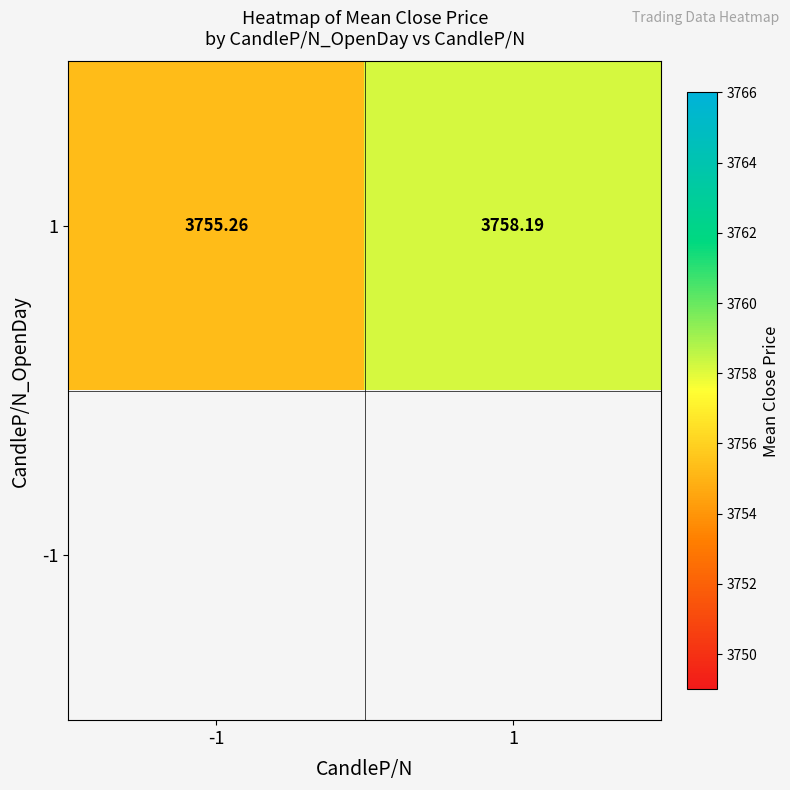

What is the difference between the maximum and minimum values in the 1 series?

2.9